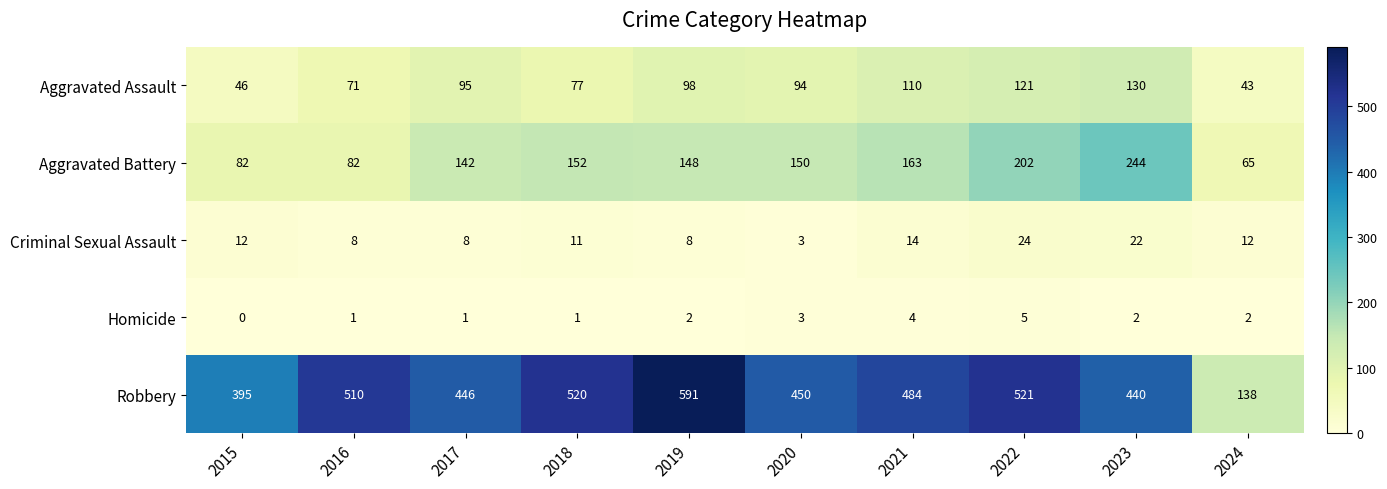

Rank the series at 2023 from highest to lowest value.

Robbery, Aggravated Battery, Aggravated Assault, Criminal Sexual Assault, Homicide